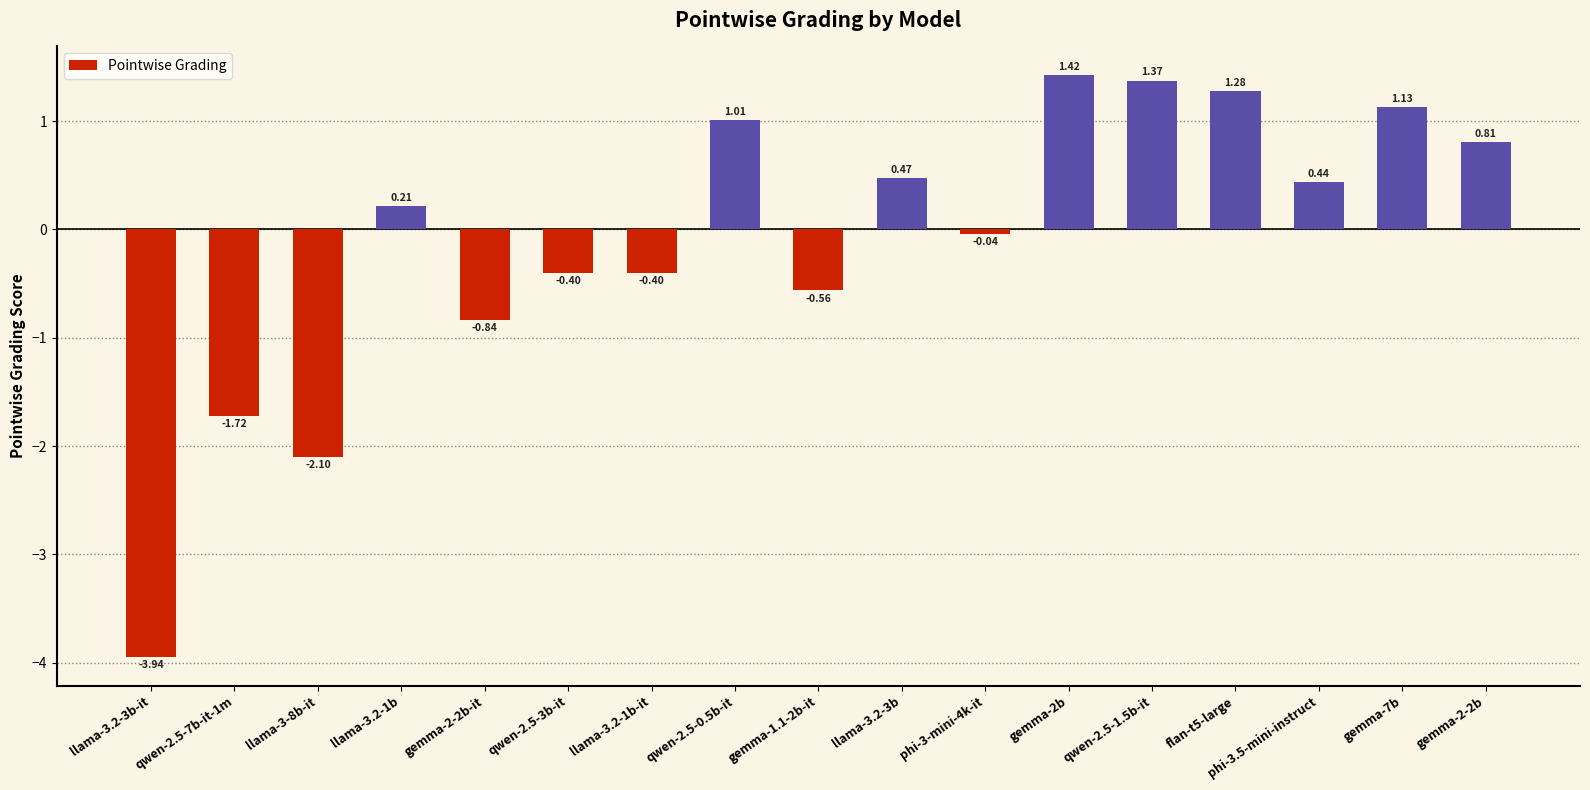

What is the difference between the values at gemma-7b and phi-3.5-mini-instruct?

0.7